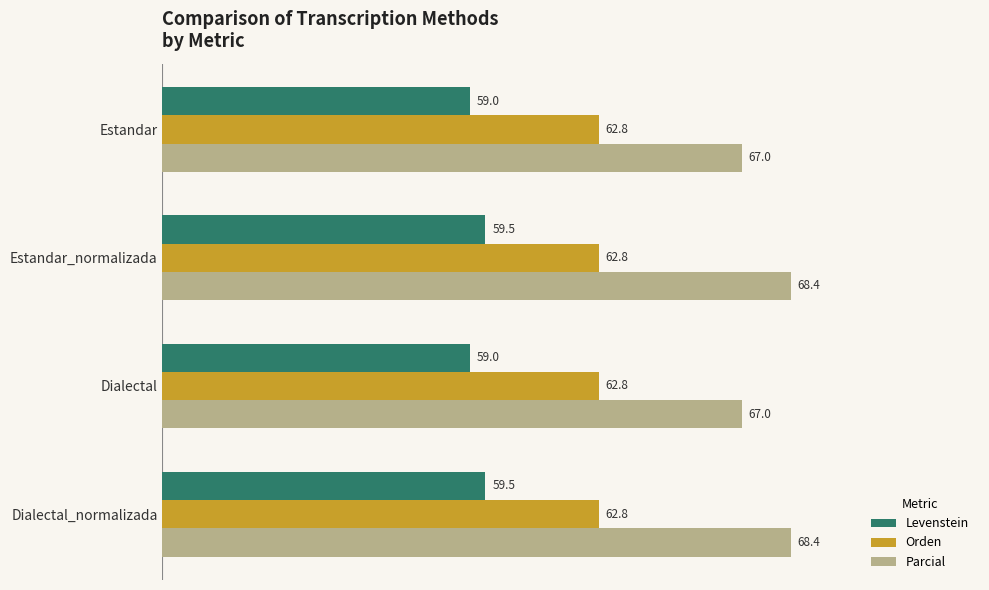

Which series has the largest total across all categories?

Parcial